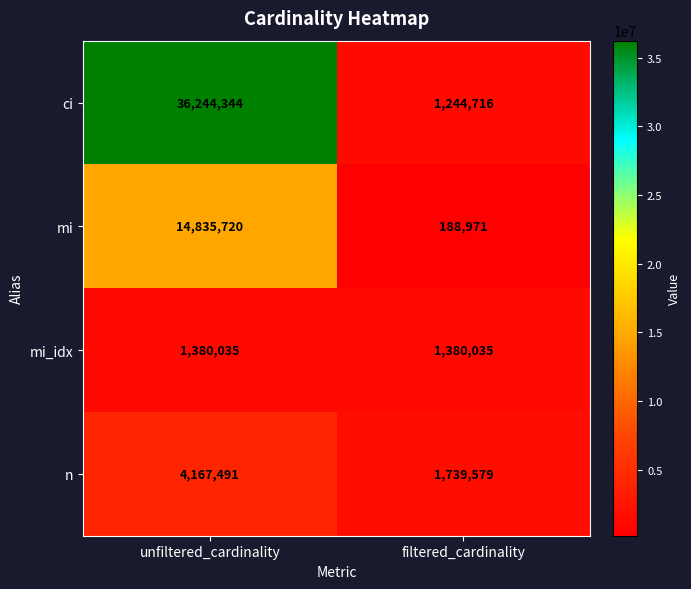

Which series changed the most between unfiltered_cardinality and filtered_cardinality?

ci